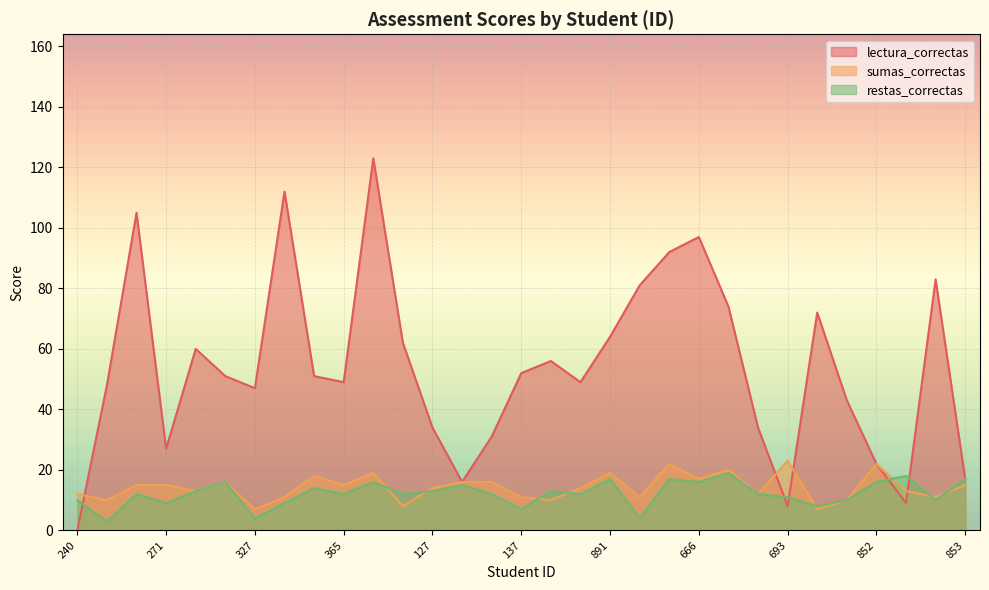

Reading right to left, transcribe all the data shown in this chart.

lectura_correctas: 853=17	1003=83	866=9	852=22	726=43	851=72	693=8	820=34	668=74	666=97	663=92	892=81	891=64	889=49	493=56	137=52	134=31	214=16	127=34	370=62	368=123	365=49	363=51	328=112	327=47	295=51	310=60	271=27	262=105	261=48	240=0
sumas_correctas: 853=15	1003=11	866=13	852=22	726=10	851=7	693=23	820=12	668=20	666=17	663=22	892=11	891=19	889=14	493=10	137=11	134=16	214=16	127=14	370=8	368=19	365=15	363=18	328=11	327=7	295=16	310=13	271=15	262=15	261=10	240=12
restas_correctas: 853=17	1003=10	866=18	852=16	726=10	851=8	693=11	820=12	668=19	666=16	663=17	892=4	891=17	889=12	493=13	137=7	134=12	214=15	127=13	370=12	368=16	365=12	363=14	328=9	327=4	295=16	310=13	271=9	262=12	261=3	240=10